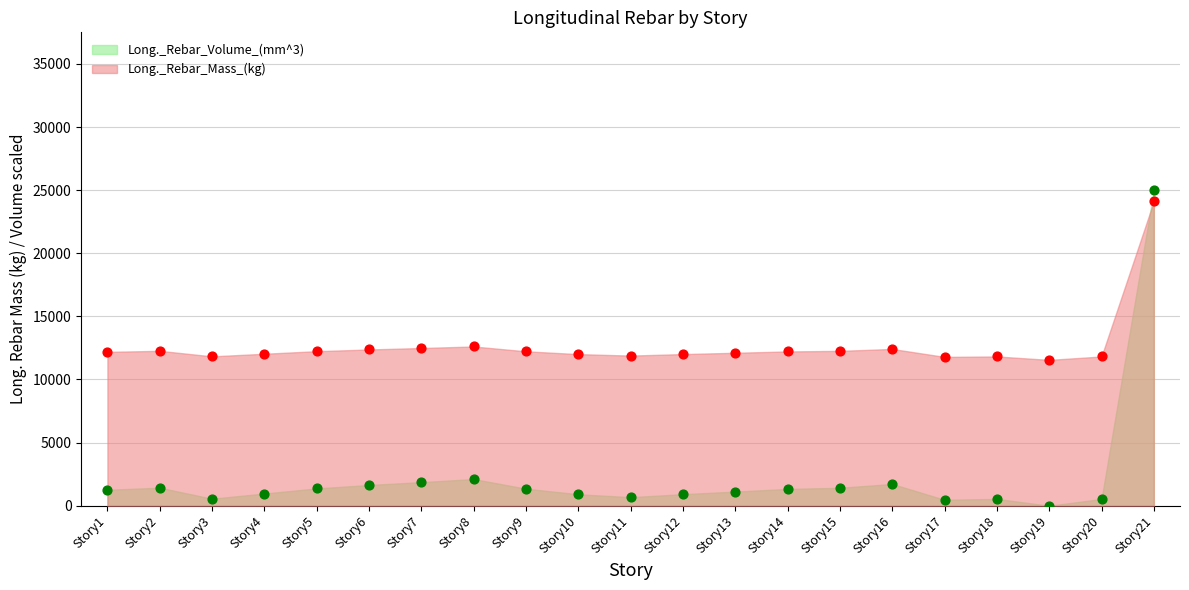

Which series has the largest total across all categories?

Long._Rebar_Mass_(kg)